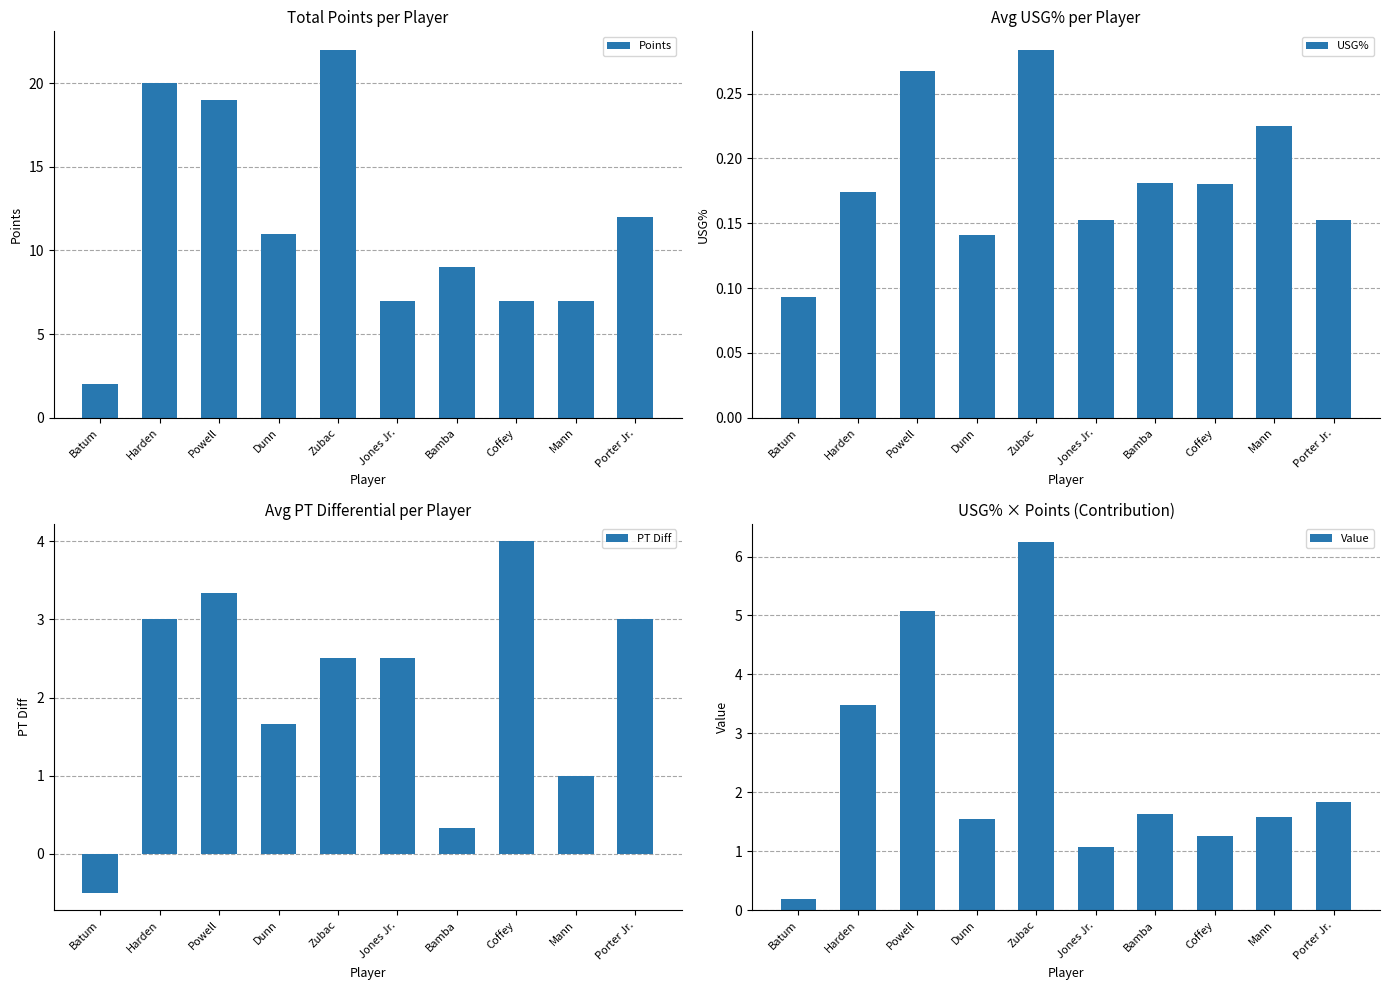

What is the spread (max minus min) of values at Batum?

2.5